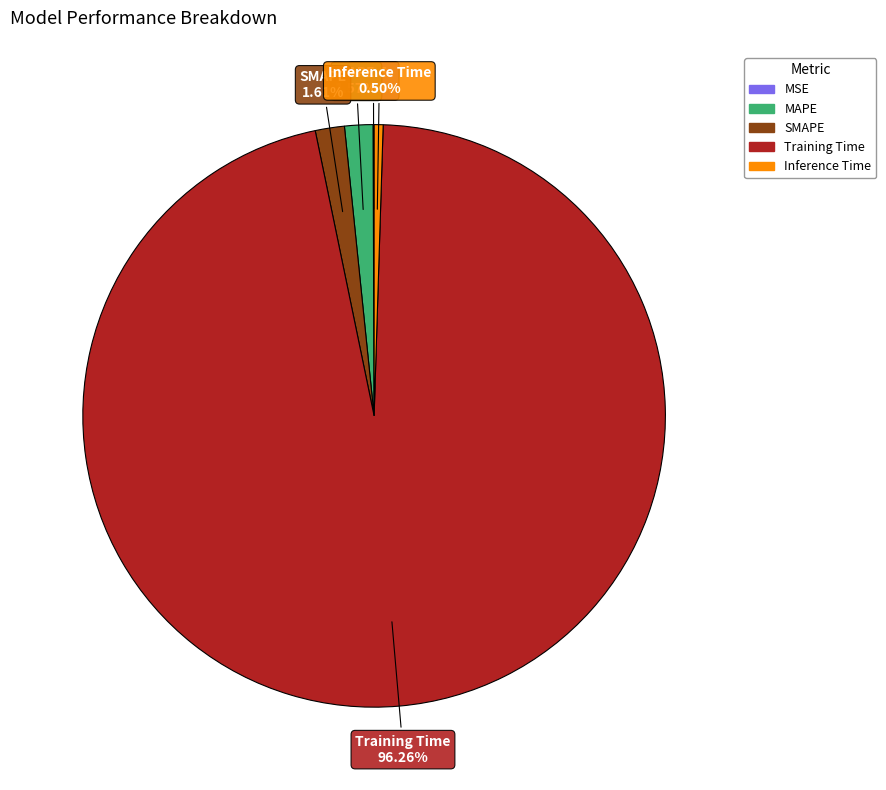

Does any single category account for the majority?

Yes